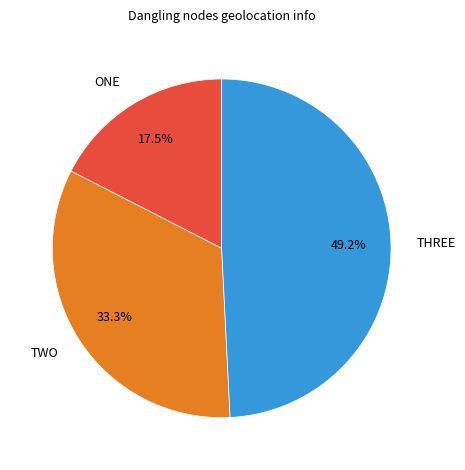

Combined, do TWO and ONE account for over 50%?

Yes